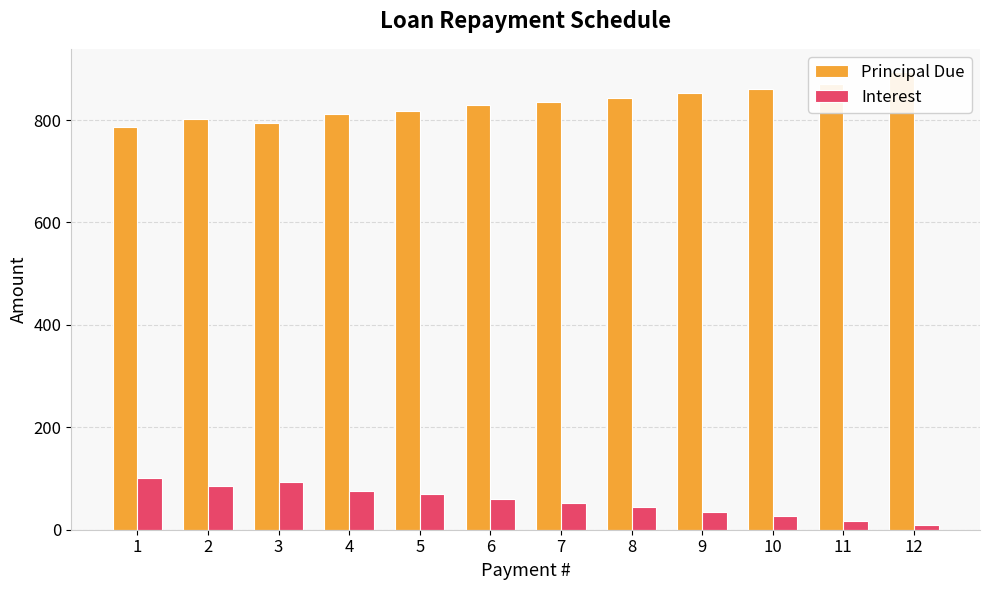

How many data points does each series have?

12